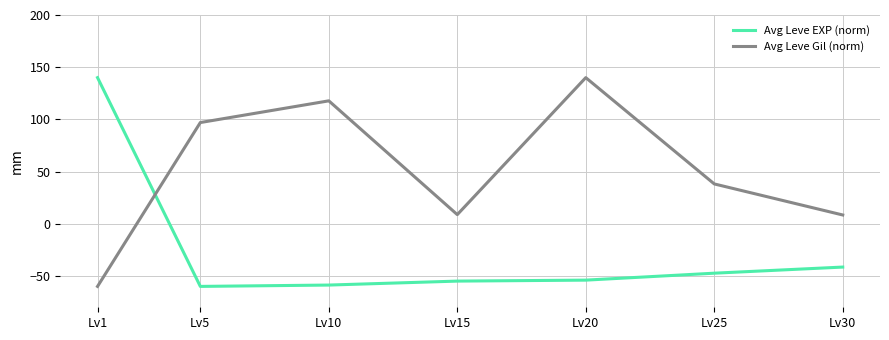

What is the maximum value for Avg Leve EXP (norm)?

140.0